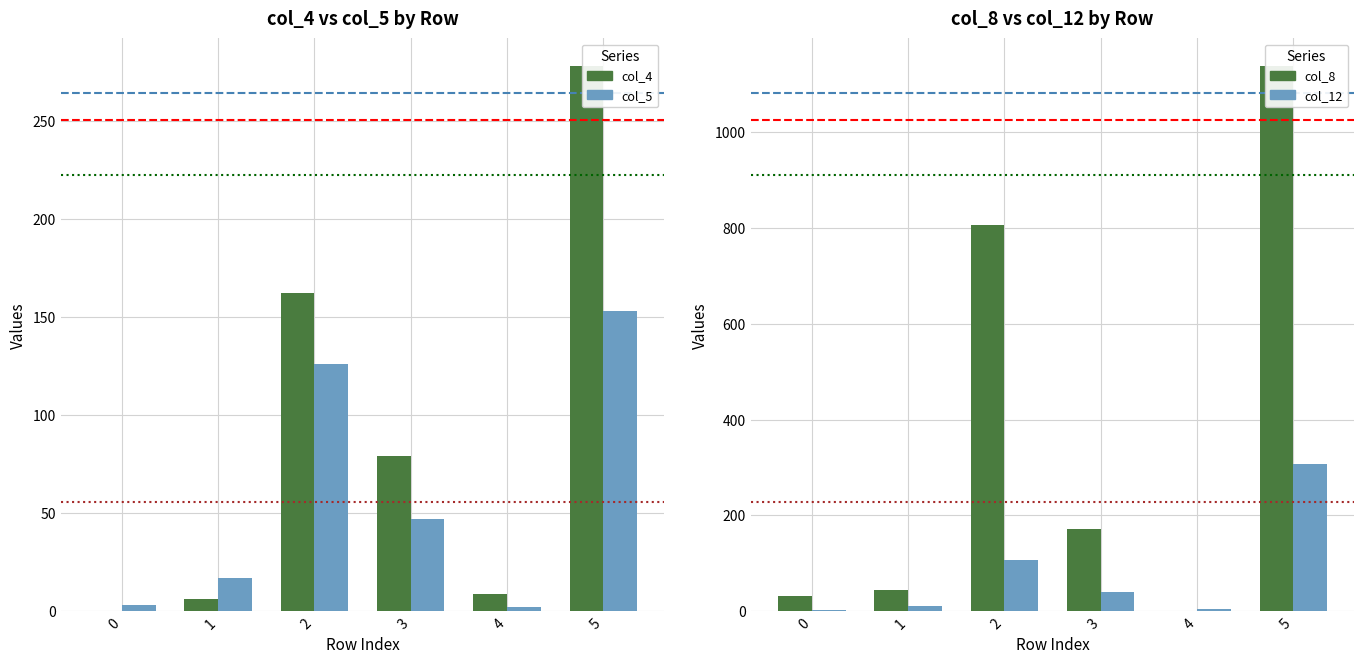

What is the sum of all col_4 values?

534